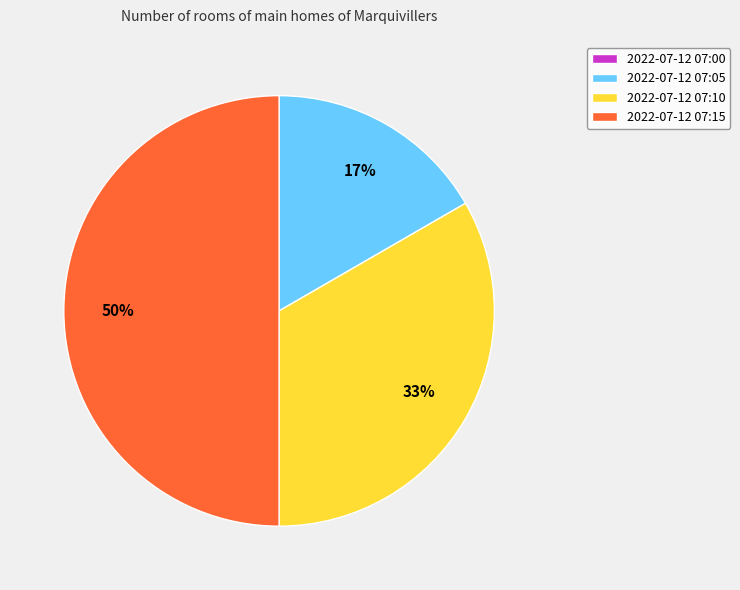

What percentage is the 2022-07-12 07:10 slice, to the nearest percent?

33%